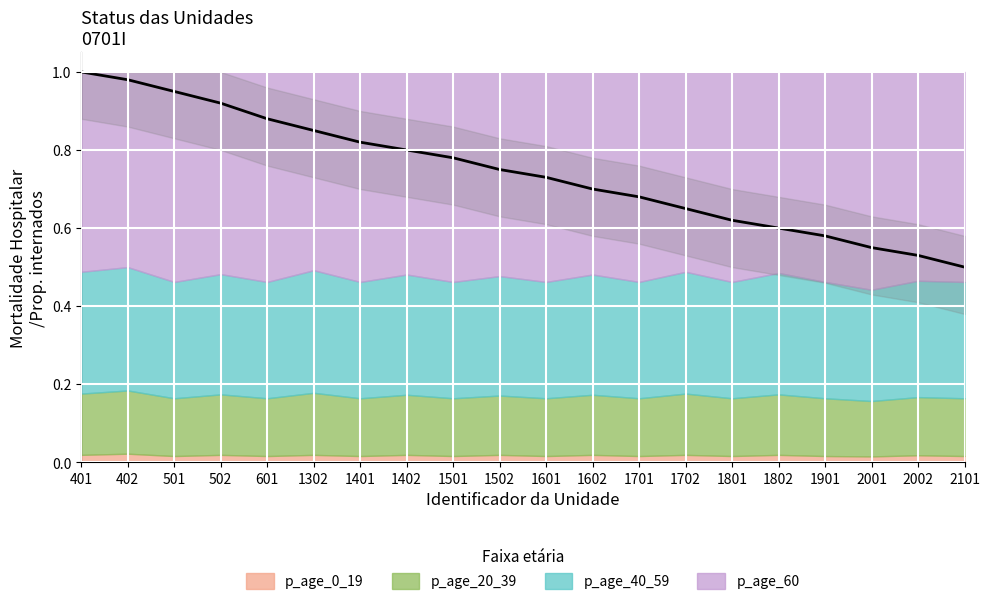

True or false: p_age_40_59 and p_age_20_39 intersect in this chart.

False